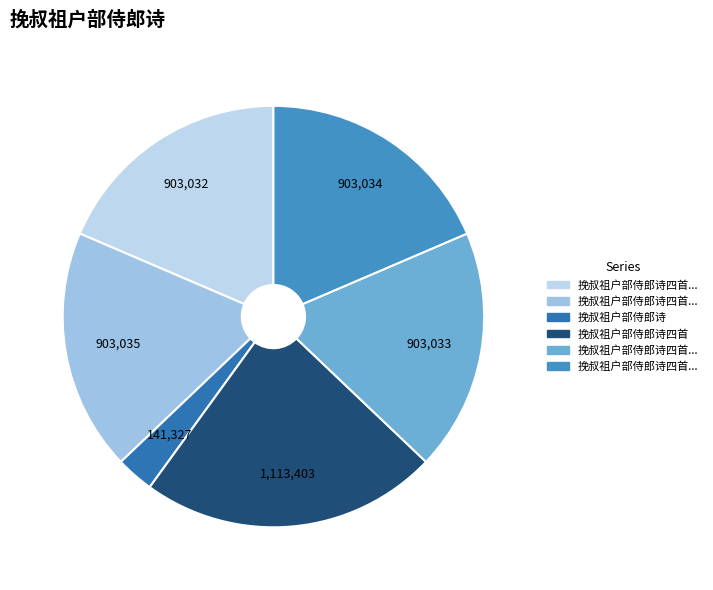

How many segments does this pie chart have?

6